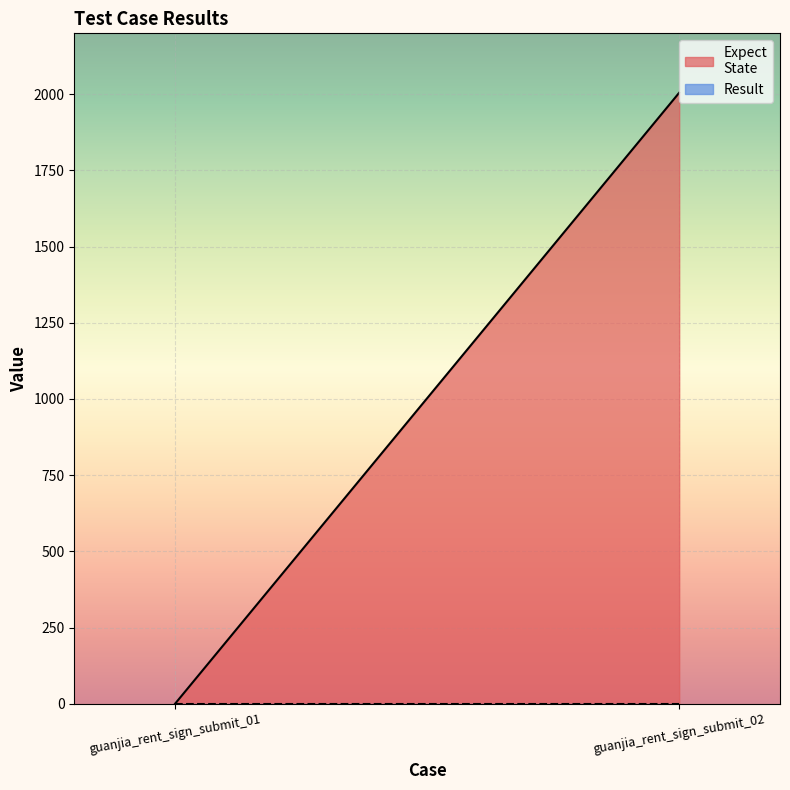

Which series has the largest total across all categories?

Expect
State